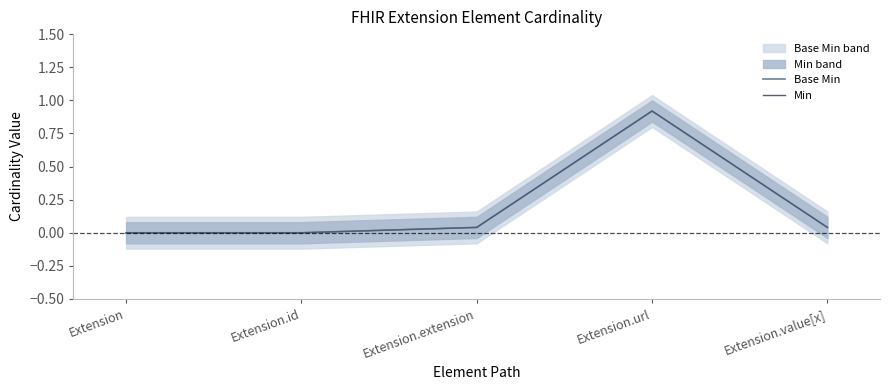

At how many categories does at least one series exceed 0?

4